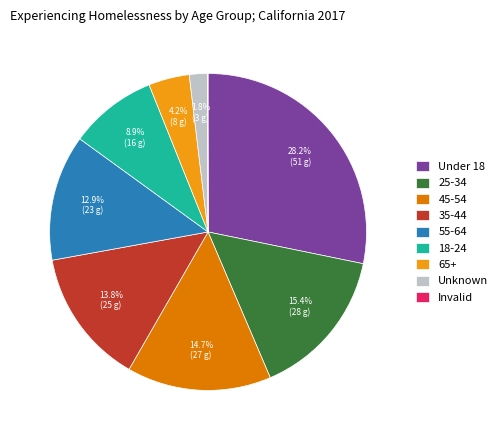

Which category has the biggest portion of the pie?

Under 18